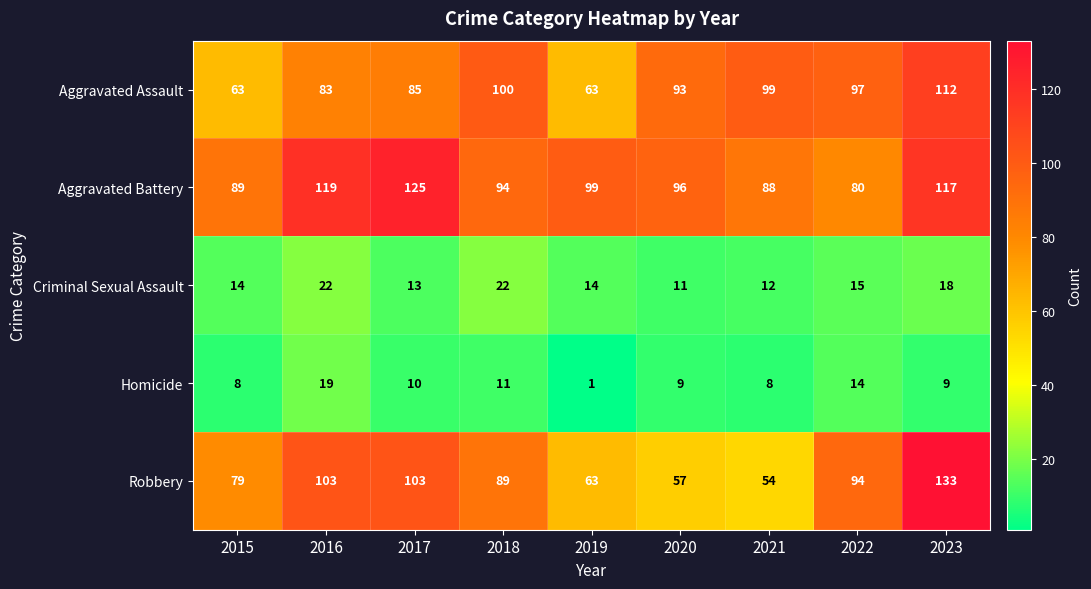

At which label is Aggravated Assault closest to 87?

2017